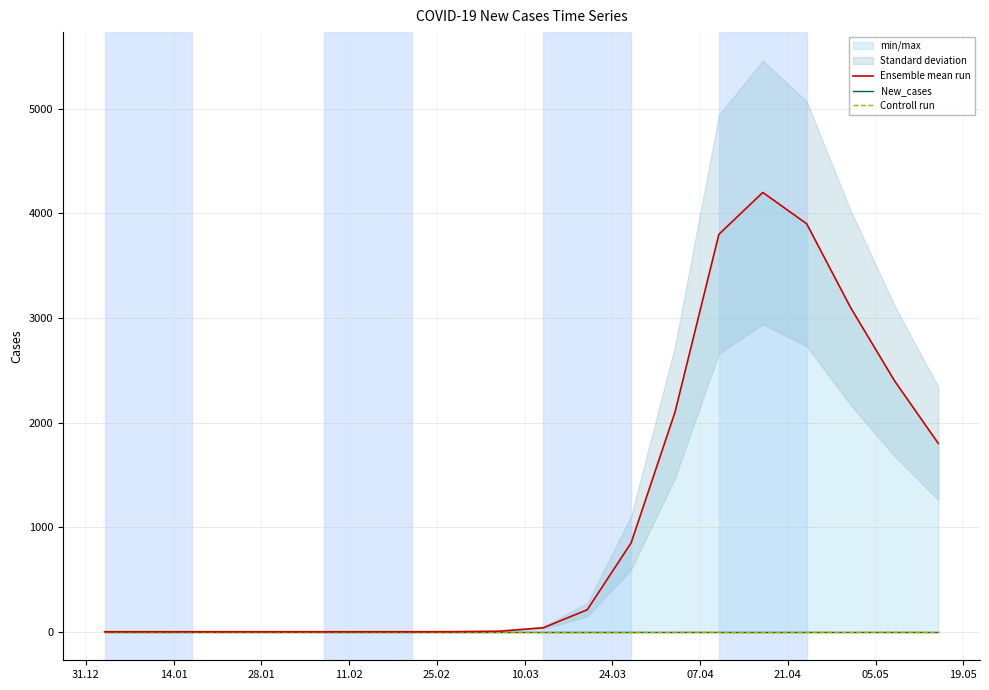

True or false: Ensemble mean run and Controll run intersect in this chart.

False